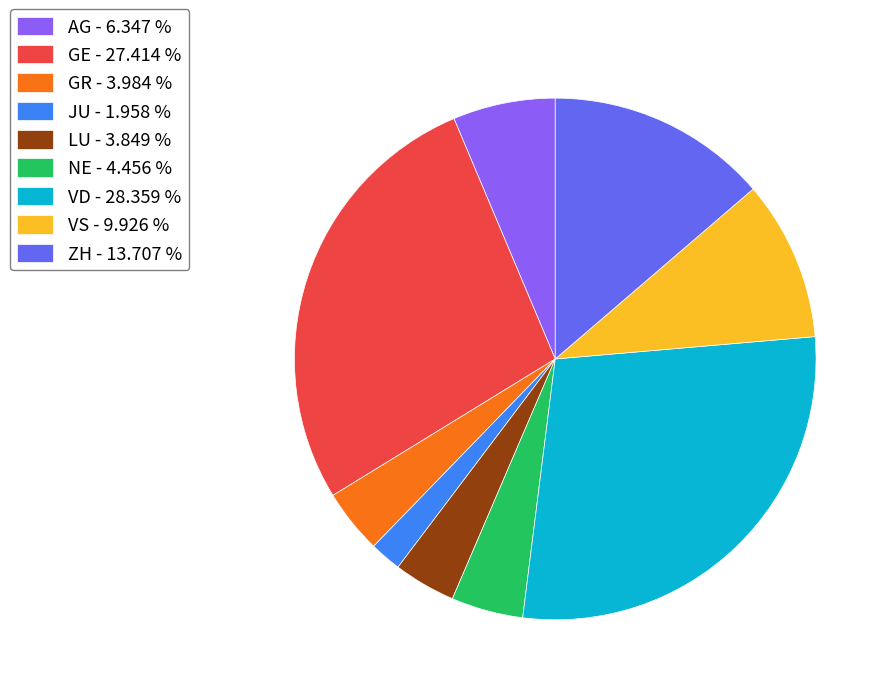

Between VS - 9.926 % and VD - 28.359 %, which is larger?

VD - 28.359 %